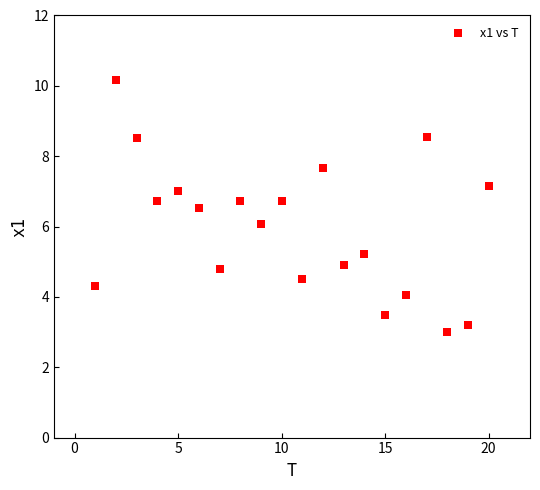

What is the range of Y values (max minus min)?

7.2